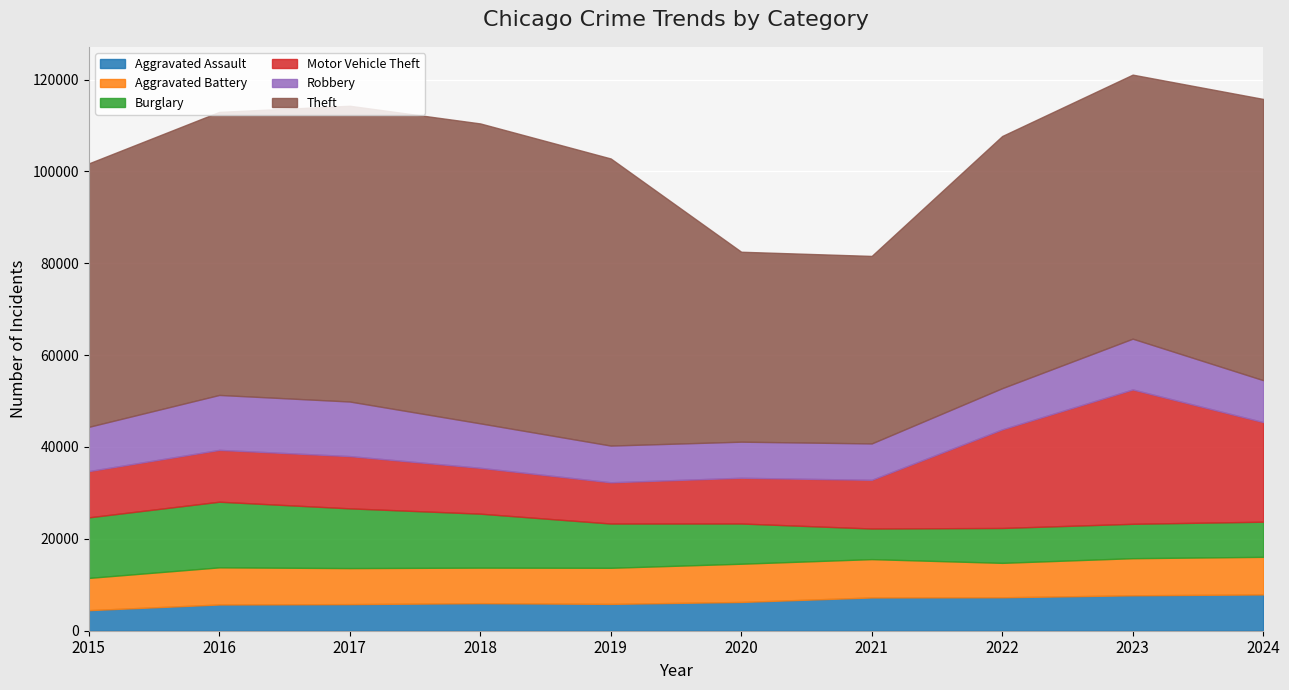

The value of Theft at 2019 is 62498. True or false?

True